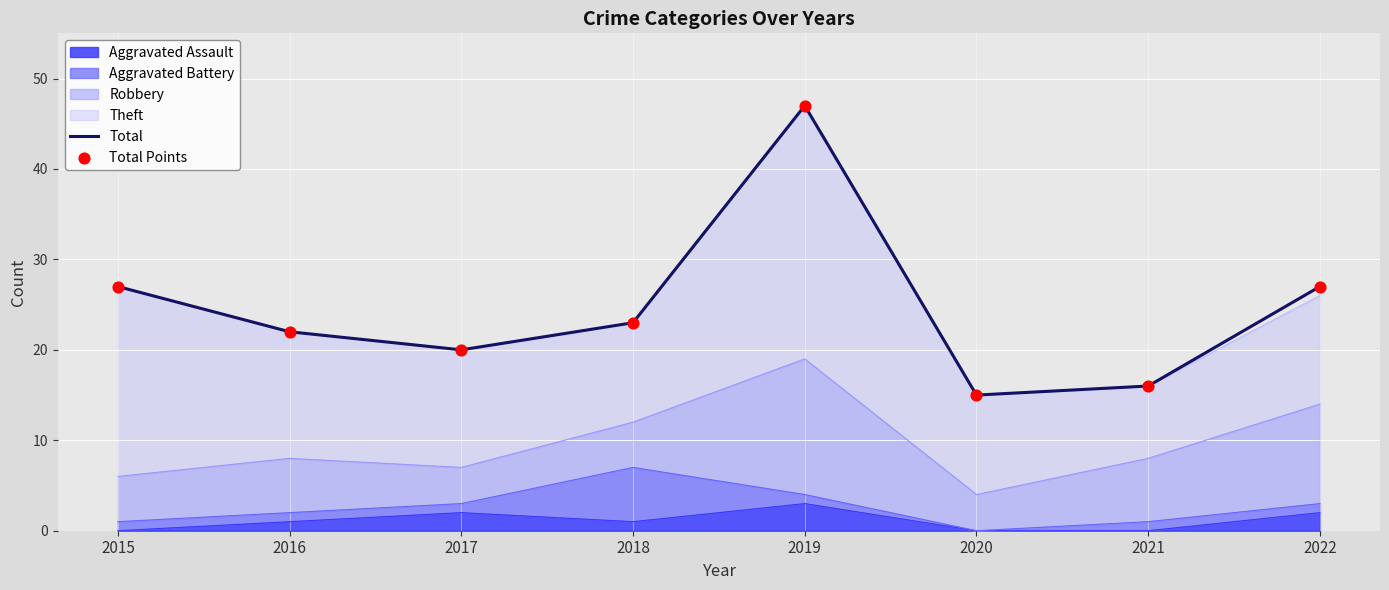

Which series contains the highest Y value?

Total